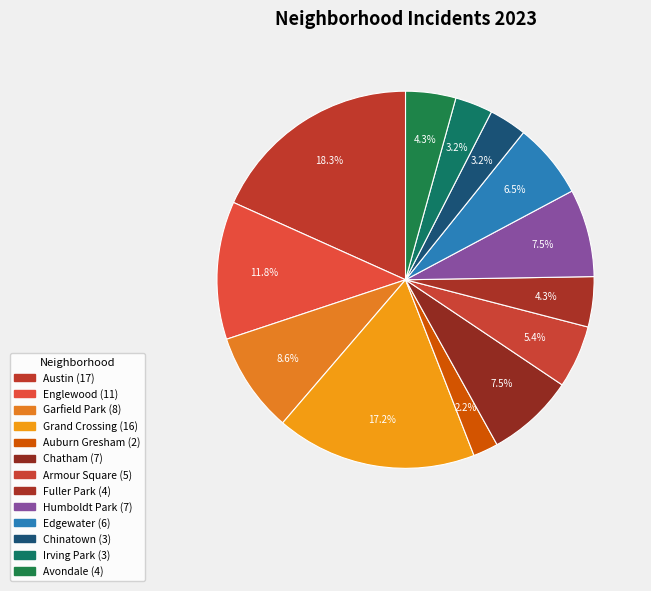

The Humboldt Park slice represents 8% of the pie. True or false?

True